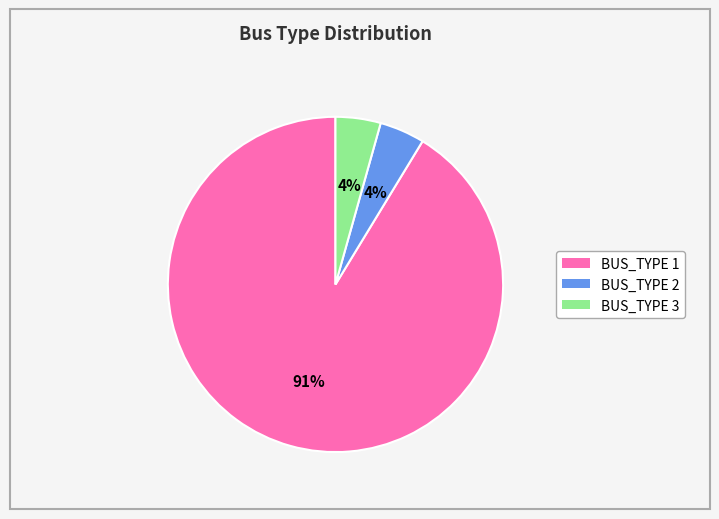

Is it true that BUS_TYPE 3 is 13% of the pie?

False